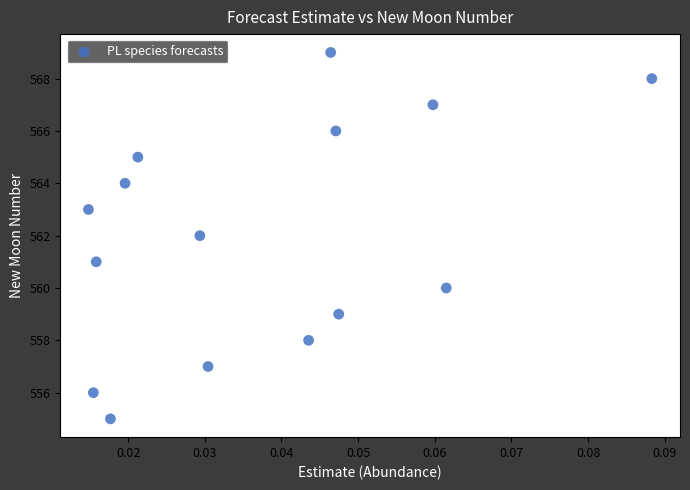

What is the range of Y values (max minus min)?

14